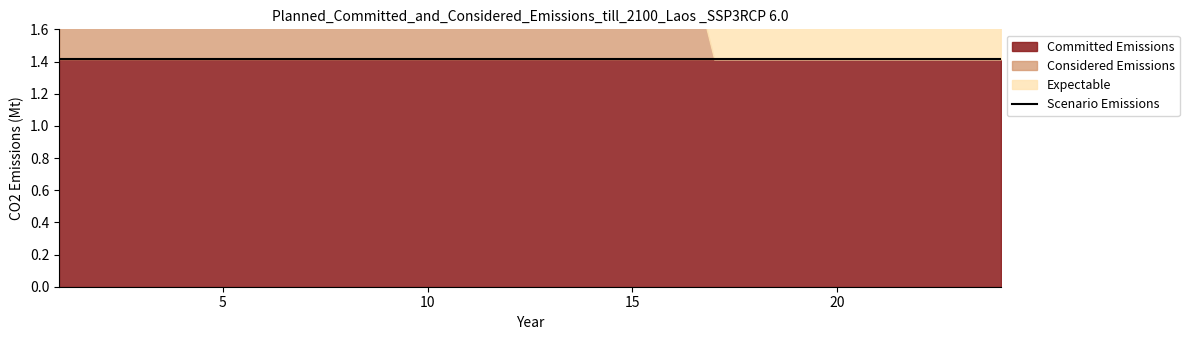

List the labels in order of Committed Emissions value, largest first.

1, 2, 3, 4, 5, 6, 7, 8, 9, 10, 11, 12, 13, 14, 15, 16, 17, 18, 19, 20, 21, 22, 23, 24